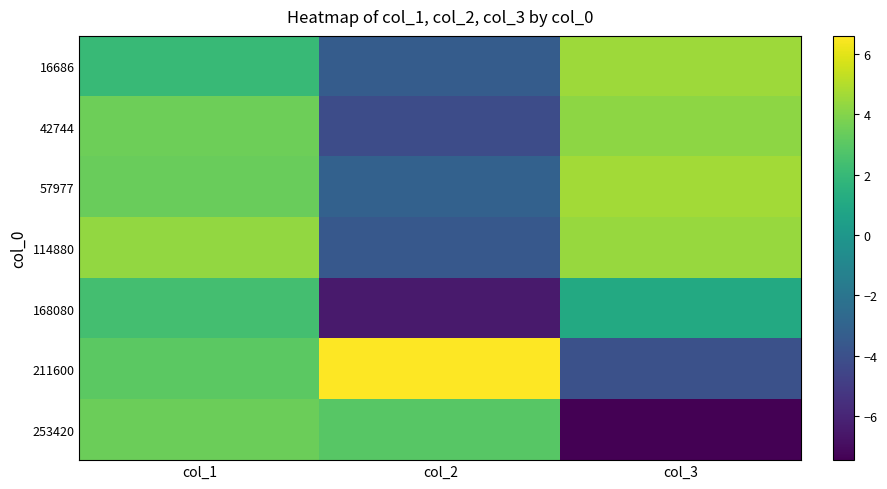

What is the smallest value displayed?

-7.5